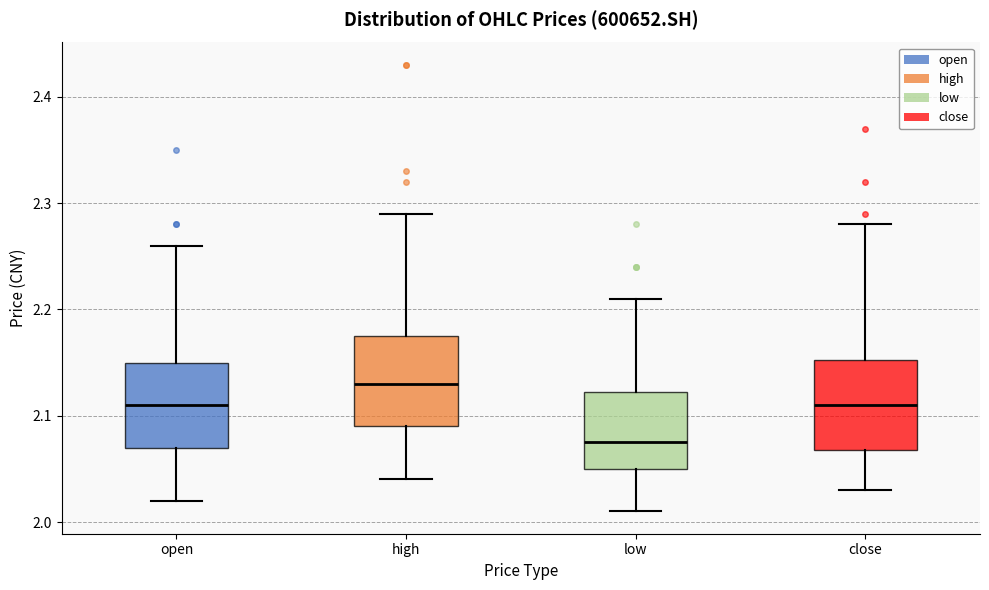

Which box has the highest median line?

high